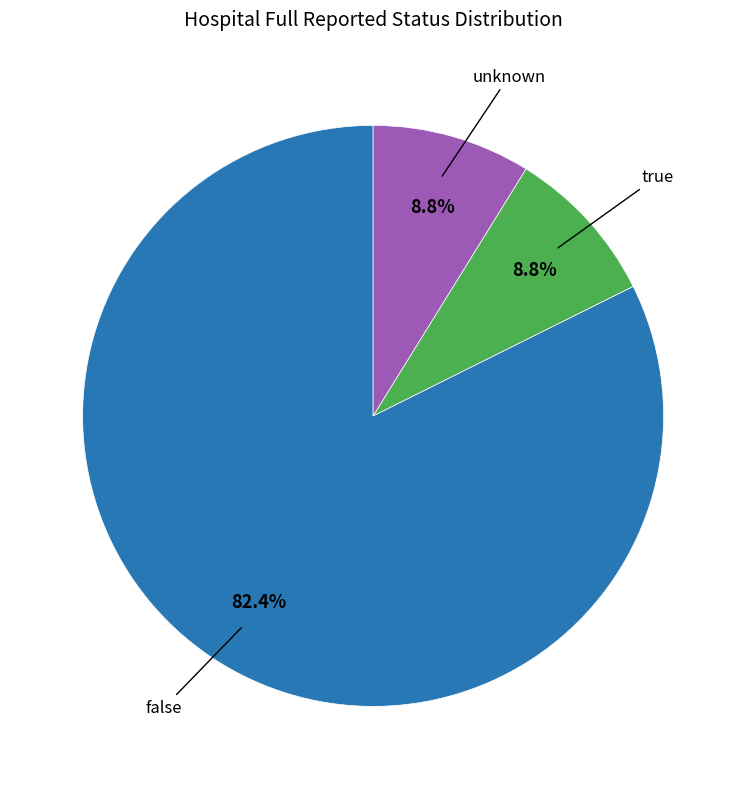

Is there any slice that represents more than half of the pie?

Yes